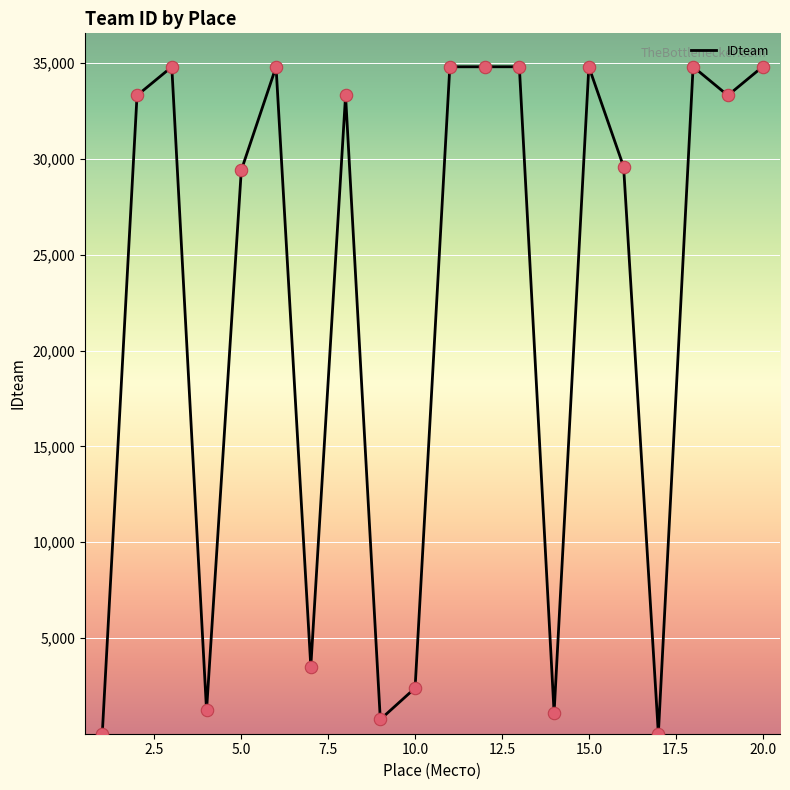

What is the greatest value displayed?

34798